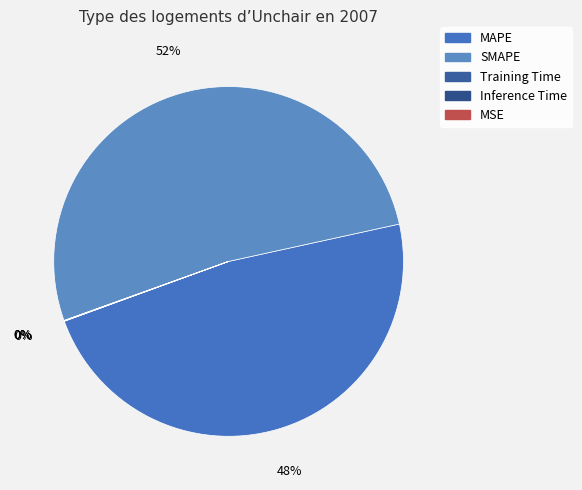

Between Training Time and MAPE, which is larger?

MAPE